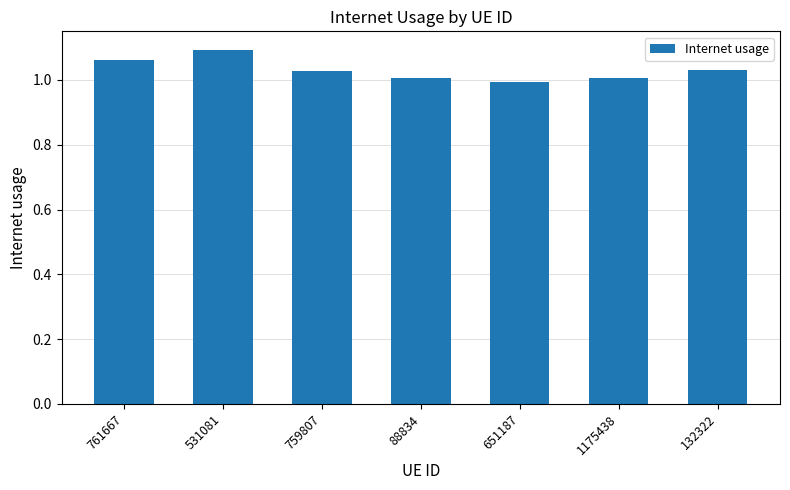

What is the label of the 3rd bar from the left?

759807